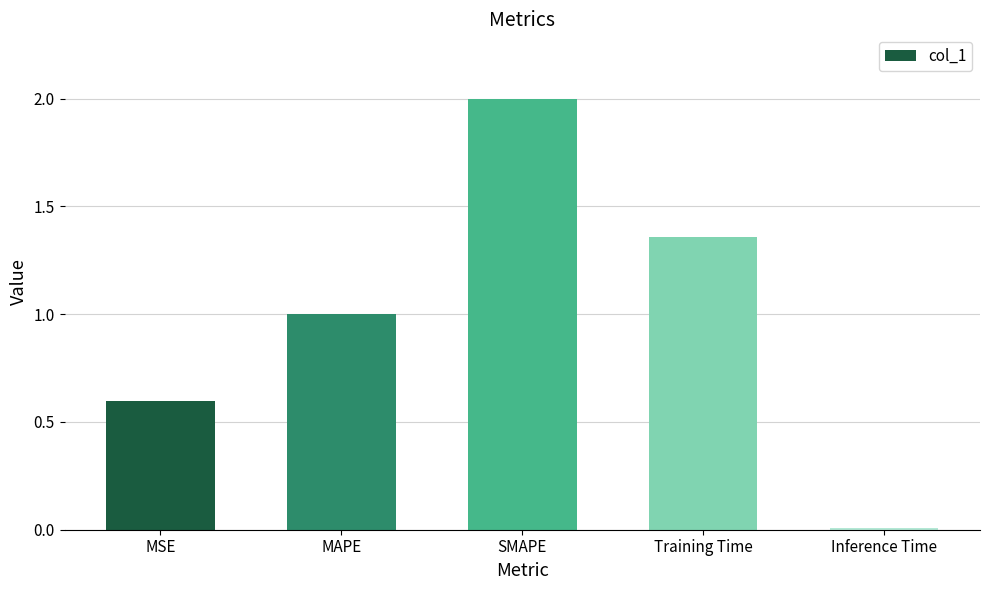

What value does the data have at MSE?

0.6